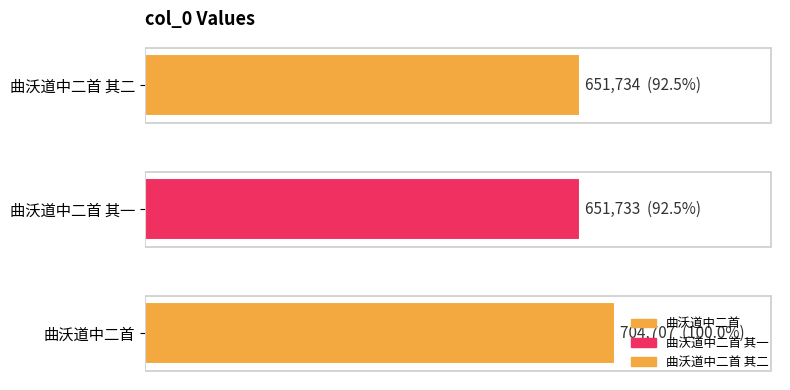

Reading right to left, what are all the values shown in this chart?

曲沃道中二首 其二=651734	曲沃道中二首 其一=651733	曲沃道中二首=704707